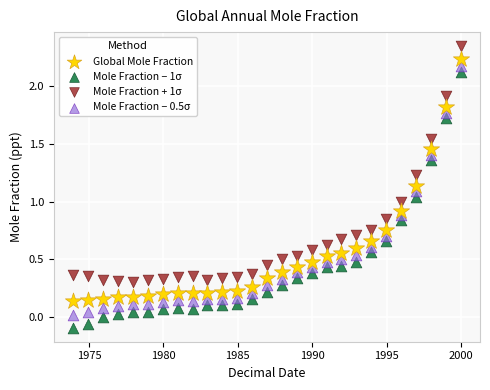

What are all the series names shown in the legend?

Global Mole Fraction, Mole Fraction − 1σ, Mole Fraction + 1σ, Mole Fraction − 0.5σ